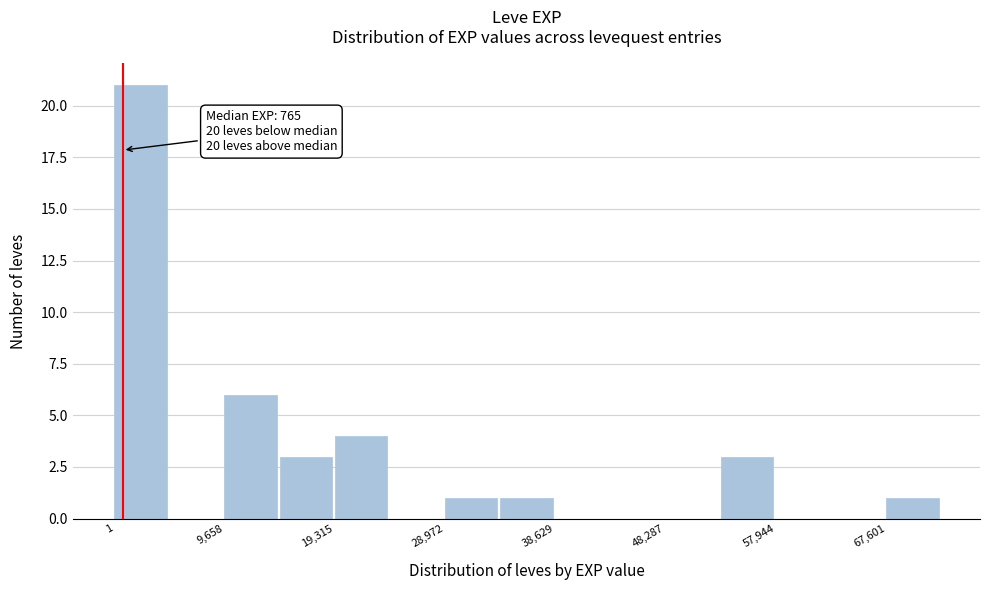

Which range on the x-axis has the tallest bar?

0 to 5000